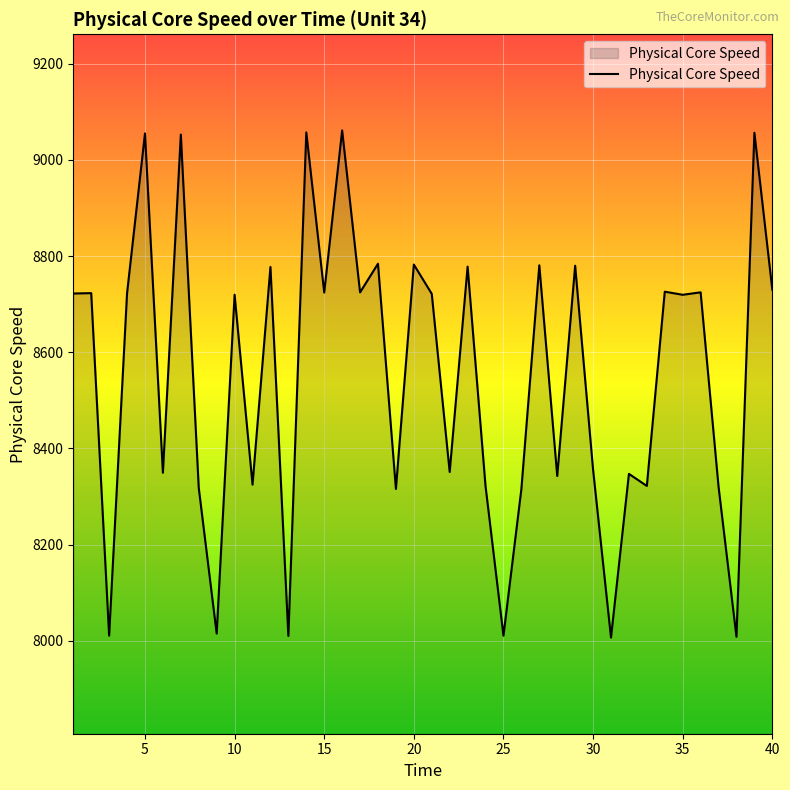

What is the minimum value shown in the chart?

8006.6